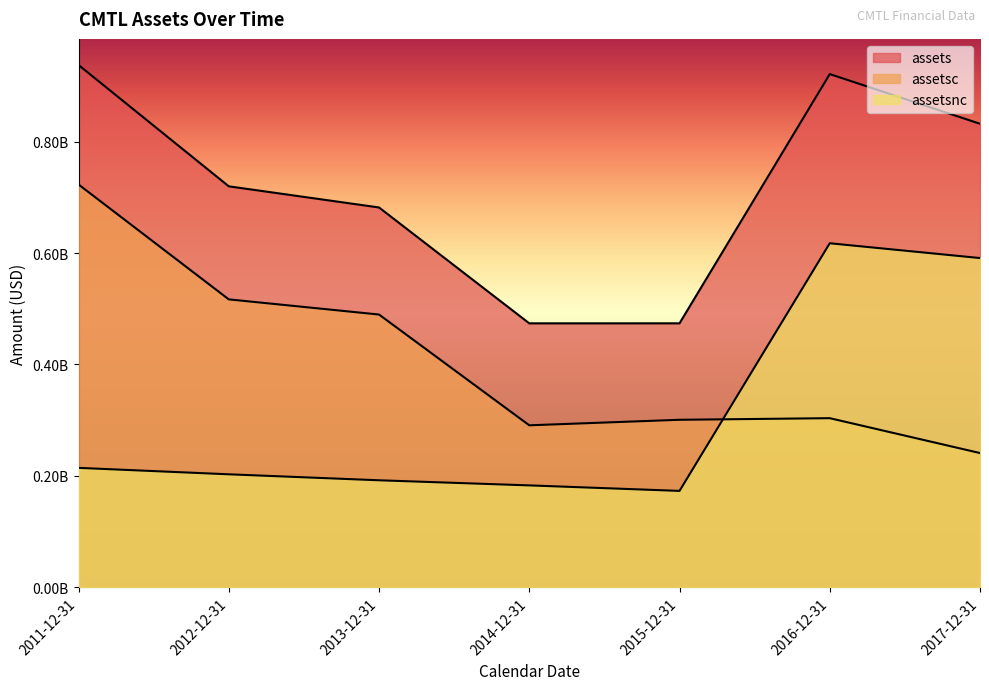

Which category has the lowest value in the assetsnc series?

2015-12-31